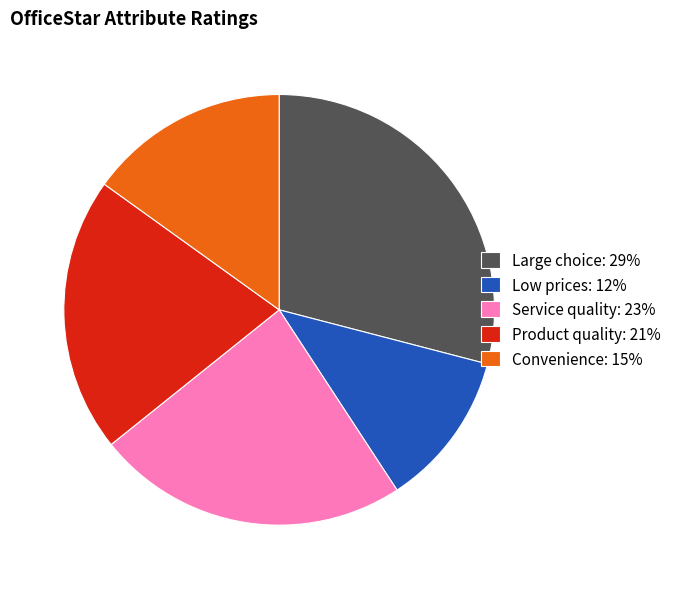

Approximately how many times larger is the value at Low prices compared to Convenience?

0.8